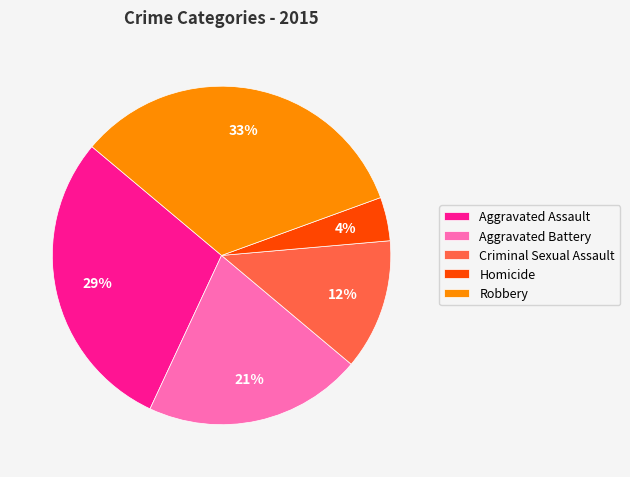

Count the number of slices in the pie.

5